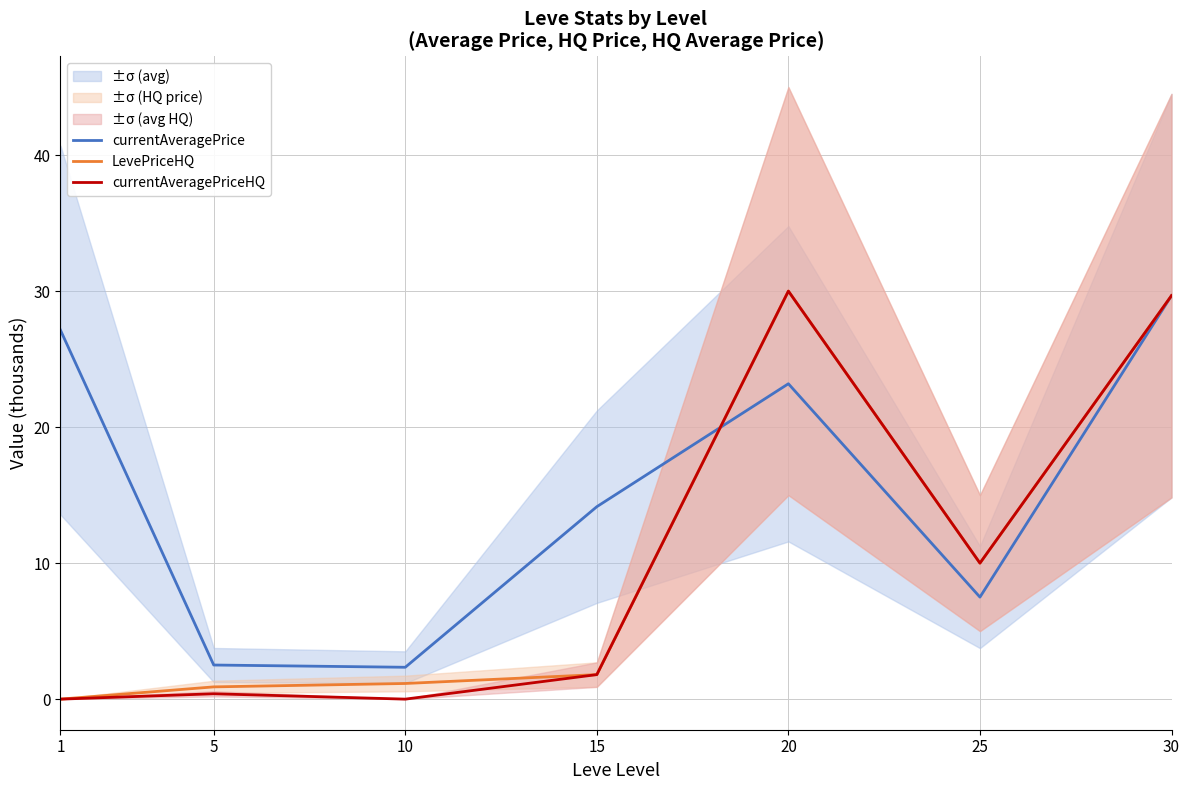

What is the sum of the currentAveragePrice values at 1 and 20?

50.3